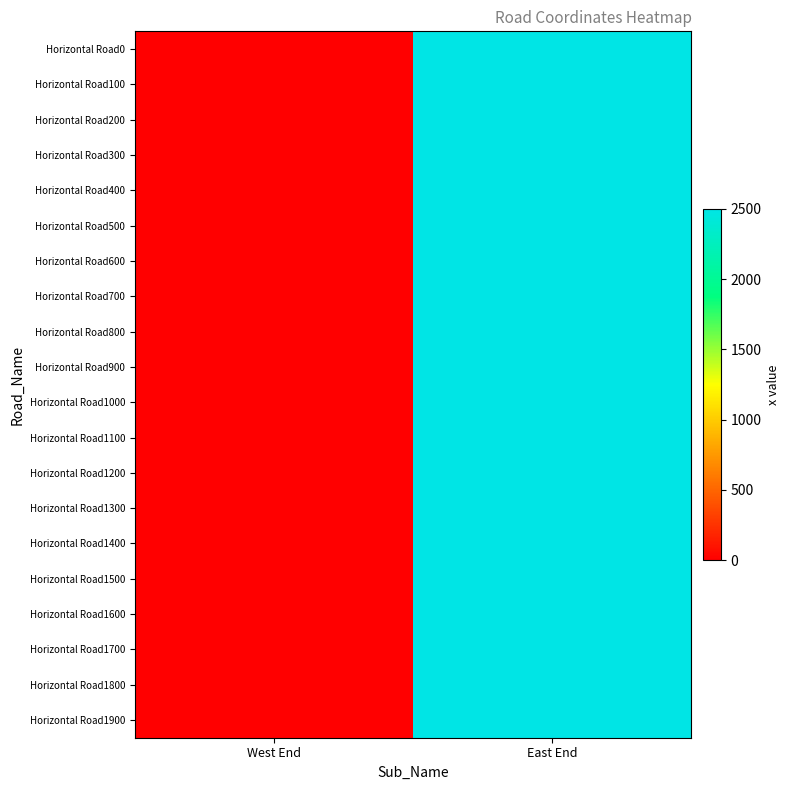

At East End, list the series in order from largest to smallest.

Horizontal Road0, Horizontal Road100, Horizontal Road200, Horizontal Road300, Horizontal Road400, Horizontal Road500, Horizontal Road600, Horizontal Road700, Horizontal Road800, Horizontal Road900, Horizontal Road1000, Horizontal Road1100, Horizontal Road1200, Horizontal Road1300, Horizontal Road1400, Horizontal Road1500, Horizontal Road1600, Horizontal Road1700, Horizontal Road1800, Horizontal Road1900